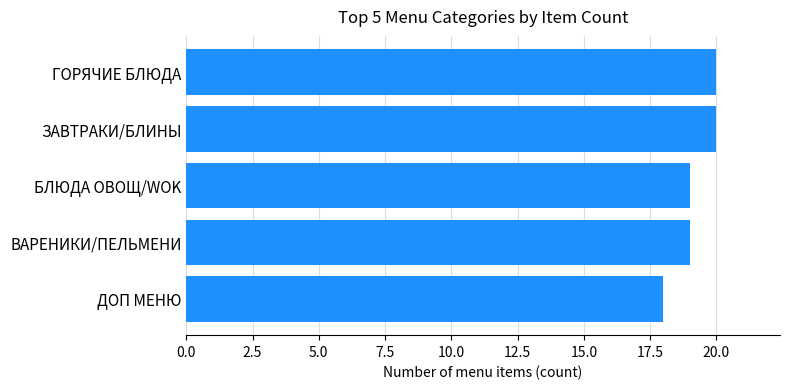

Reading bottom to top, list all the values displayed in this chart.

18	19	19	20	20